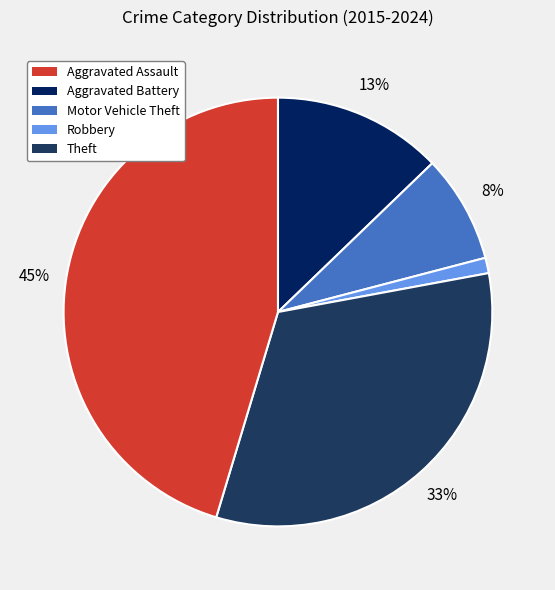

To the nearest percent, what is the average slice percentage?

20%